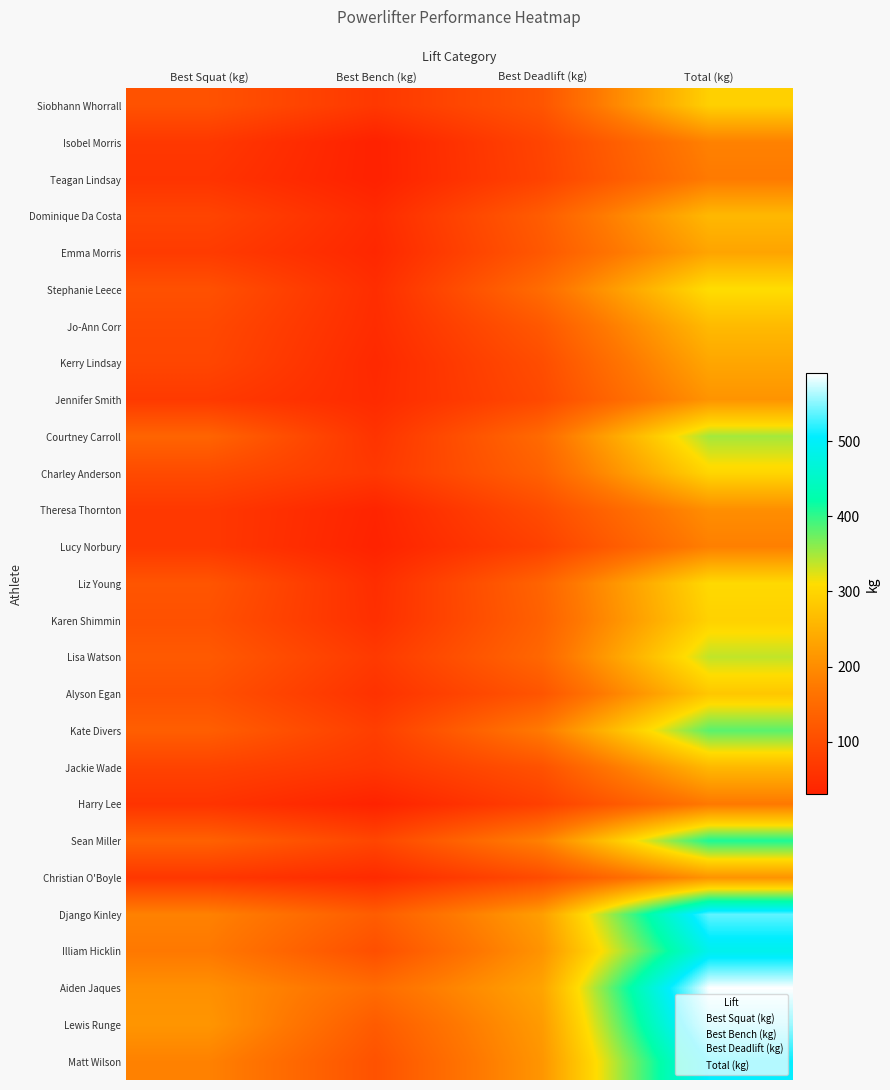

Reading left to right, what are all the values shown in this chart?

Siobhann Whorrall: Best Squat (kg)=110.0	Best Bench (kg)=67.5	Best Deadlift (kg)=115.0	Total (kg)=292.5
Isobel Morris: Best Squat (kg)=67.5	Best Bench (kg)=30.0	Best Deadlift (kg)=87.5	Total (kg)=185.0
Teagan Lindsay: Best Squat (kg)=60.0	Best Bench (kg)=30.0	Best Deadlift (kg)=85.0	Total (kg)=175.0
Dominique Da Costa: Best Squat (kg)=87.5	Best Bench (kg)=45.0	Best Deadlift (kg)=127.5	Total (kg)=260.0
Emma Morris: Best Squat (kg)=72.5	Best Bench (kg)=40.0	Best Deadlift (kg)=120.0	Total (kg)=232.5
Stephanie Leece: Best Squat (kg)=107.5	Best Bench (kg)=50.0	Best Deadlift (kg)=153.0	Total (kg)=310.5
Jo-Ann Corr: Best Squat (kg)=95.0	Best Bench (kg)=47.5	Best Deadlift (kg)=120.0	Total (kg)=262.5
Kerry Lindsay: Best Squat (kg)=90.0	Best Bench (kg)=42.5	Best Deadlift (kg)=102.5	Total (kg)=235.0
Jennifer Smith: Best Squat (kg)=70.0	Best Bench (kg)=45.0	Best Deadlift (kg)=95.0	Total (kg)=210.0
Courtney Carroll: Best Squat (kg)=140.0	Best Bench (kg)=60.0	Best Deadlift (kg)=150.0	Total (kg)=350.0
Charley Anderson: Best Squat (kg)=97.5	Best Bench (kg)=67.5	Best Deadlift (kg)=135.0	Total (kg)=300.0
Theresa Thornton: Best Squat (kg)=67.5	Best Bench (kg)=35.0	Best Deadlift (kg)=100.0	Total (kg)=202.5
Lucy Norbury: Best Squat (kg)=67.5	Best Bench (kg)=32.5	Best Deadlift (kg)=82.5	Total (kg)=182.5
Liz Young: Best Squat (kg)=115.0	Best Bench (kg)=50.0	Best Deadlift (kg)=140.0	Total (kg)=305.0
Karen Shimmin: Best Squat (kg)=107.5	Best Bench (kg)=52.5	Best Deadlift (kg)=135.0	Total (kg)=295.0
Lisa Watson: Best Squat (kg)=122.5	Best Bench (kg)=70.0	Best Deadlift (kg)=145.0	Total (kg)=337.5
Alyson Egan: Best Squat (kg)=107.5	Best Bench (kg)=57.5	Best Deadlift (kg)=115.0	Total (kg)=280.0
Kate Divers: Best Squat (kg)=130.0	Best Bench (kg)=77.5	Best Deadlift (kg)=175.0	Total (kg)=382.5
Jackie Wade: Best Squat (kg)=85.0	Best Bench (kg)=65.0	Best Deadlift (kg)=110.0	Total (kg)=260.0
Harry Lee: Best Squat (kg)=60.0	Best Bench (kg)=32.5	Best Deadlift (kg)=80.0	Total (kg)=172.5
Sean Miller: Best Squat (kg)=135.0	Best Bench (kg)=90.0	Best Deadlift (kg)=185.0	Total (kg)=410.0
Christian O'Boyle: Best Squat (kg)=65.0	Best Bench (kg)=45.0	Best Deadlift (kg)=100.0	Total (kg)=210.0
Django Kinley: Best Squat (kg)=185.0	Best Bench (kg)=127.5	Best Deadlift (kg)=225.0	Total (kg)=537.5
Illiam Hicklin: Best Squat (kg)=172.5	Best Bench (kg)=105.0	Best Deadlift (kg)=210.0	Total (kg)=487.5
Aiden Jaques: Best Squat (kg)=205.0	Best Bench (kg)=152.5	Best Deadlift (kg)=232.5	Total (kg)=590.0
Lewis Runge: Best Squat (kg)=212.5	Best Bench (kg)=125.0	Best Deadlift (kg)=220.0	Total (kg)=557.5
Matt Wilson: Best Squat (kg)=185.0	Best Bench (kg)=110.0	Best Deadlift (kg)=212.5	Total (kg)=507.5